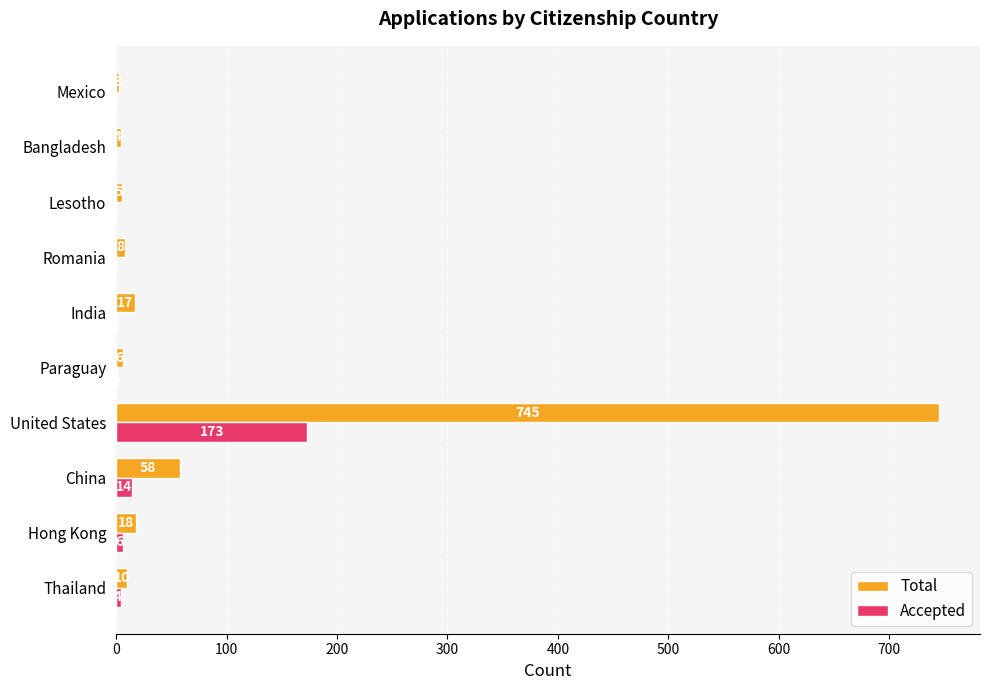

Which series changed the most between Thailand and Romania?

Accepted